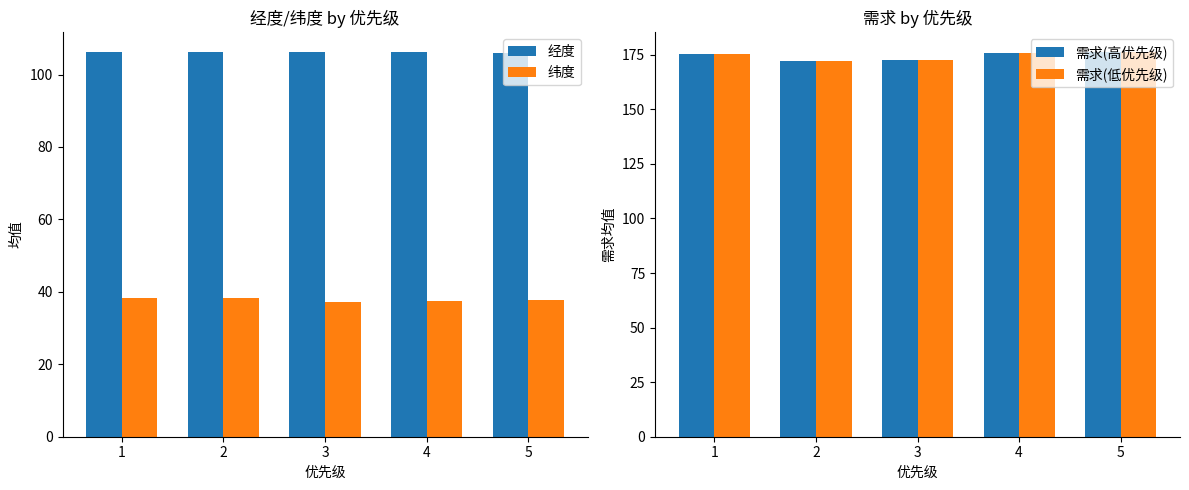

What is the minimum value shown in the chart?

37.3